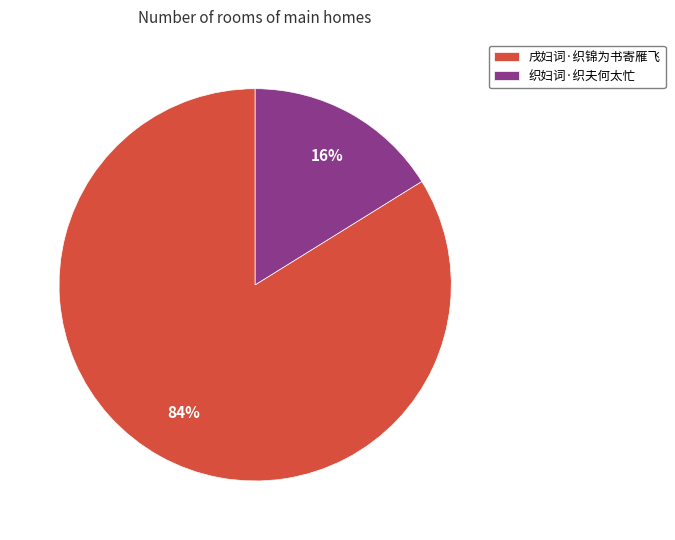

To the nearest percent, what is the difference between the 戌妇词·织锦为书寄雁飞 and 织妇词·织夫何太忙 slice percentages?

68%